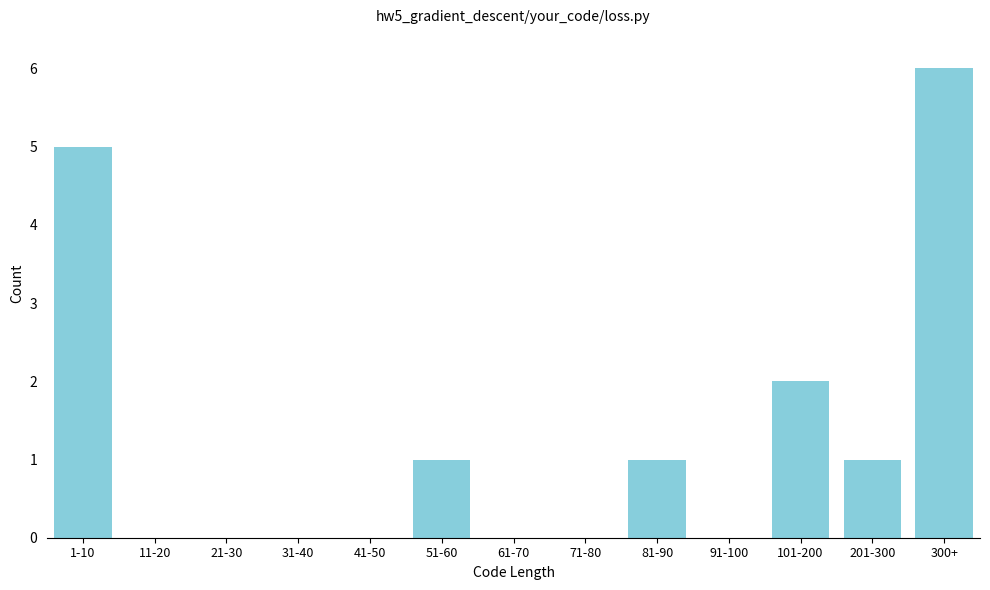

Reading left to right, list all the values displayed in this chart.

1-10=5	11-20=0	21-30=0	31-40=0	41-50=0	51-60=1	61-70=0	71-80=0	81-90=1	91-100=0	101-200=2	201-300=1	300+=6